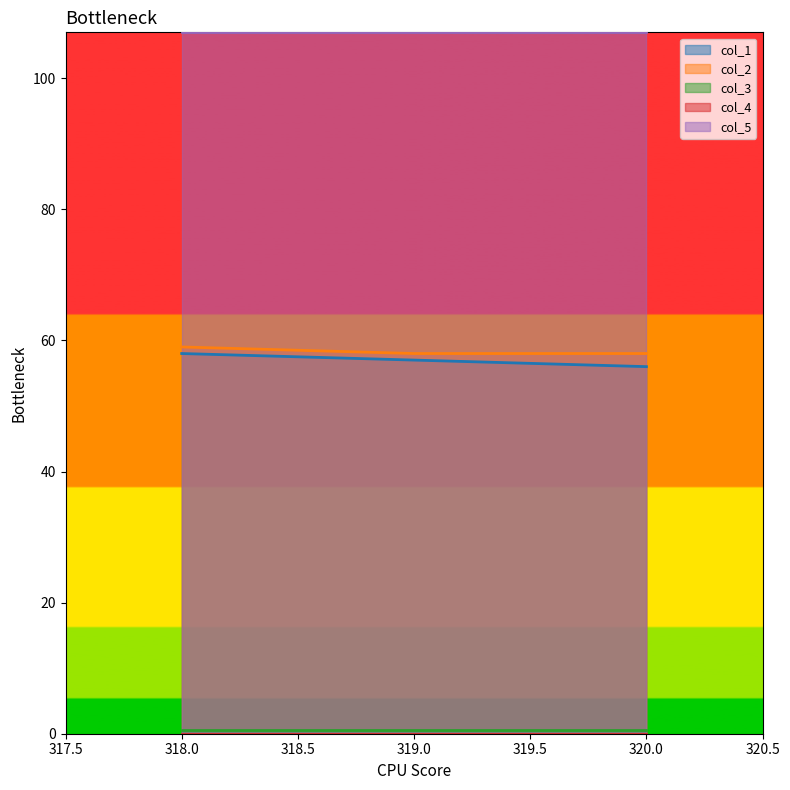

What is the sum of the col_3 values at 320.0 and 318.0?

1.0